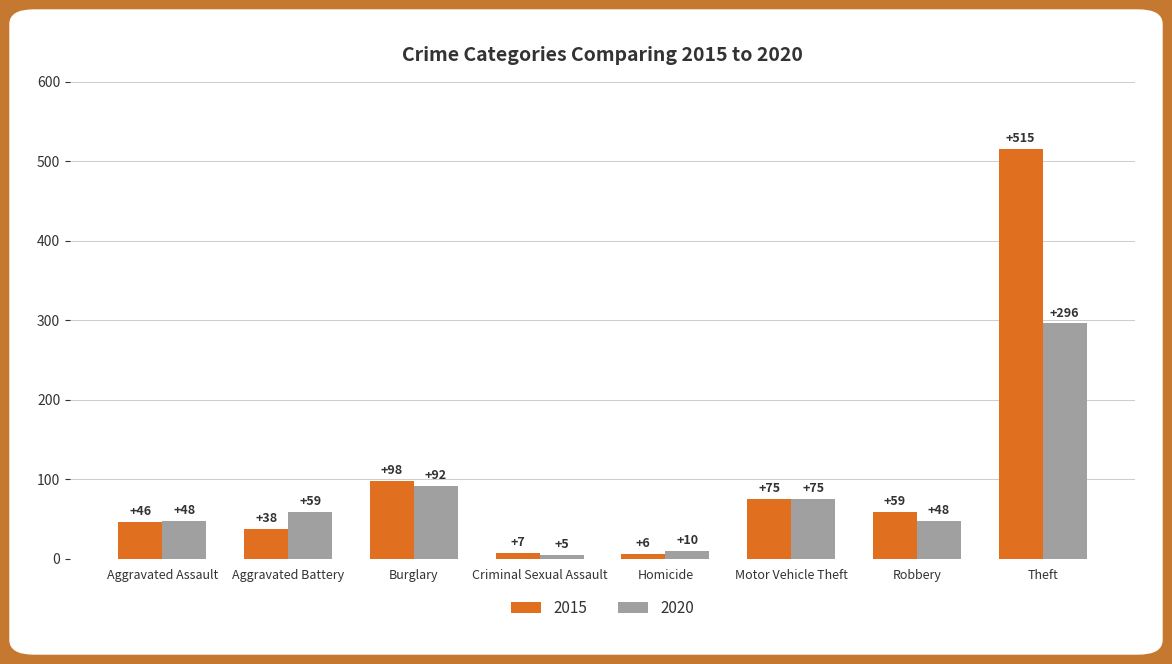

Between Aggravated Battery and Motor Vehicle Theft, which series saw the biggest shift?

2015